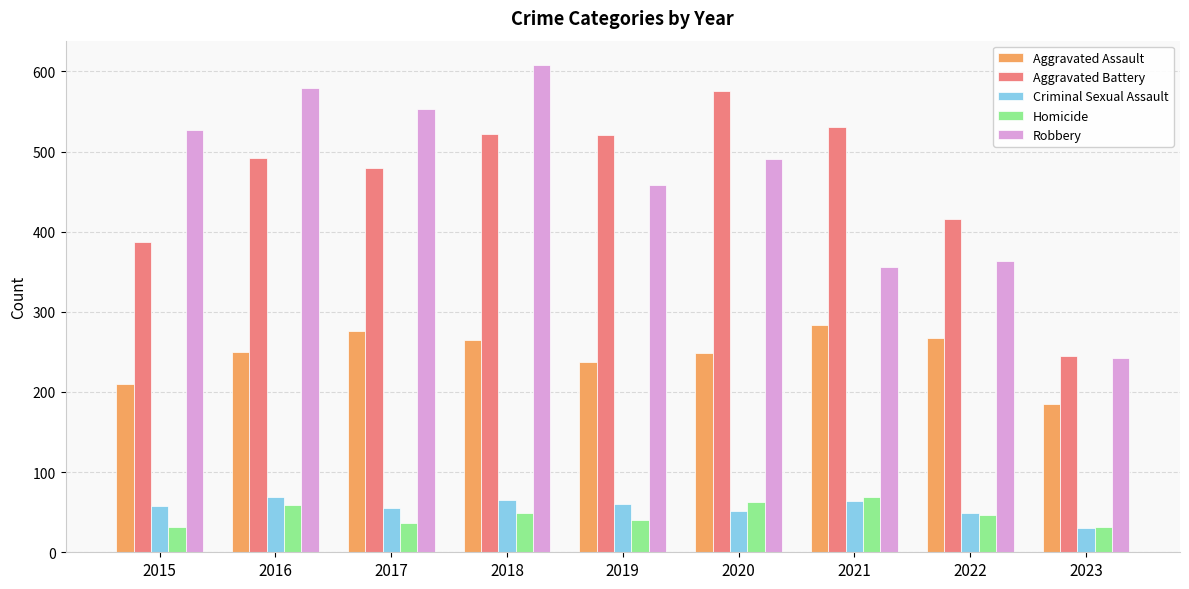

At how many categories does at least one series exceed 171?

9